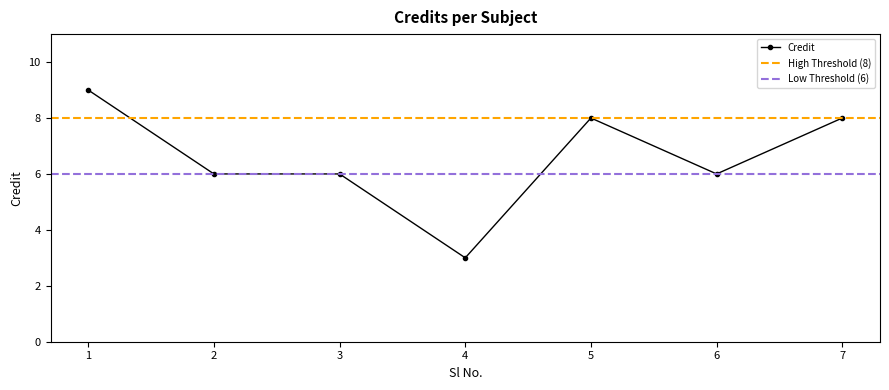

Rank the categories by value from lowest to highest.

4, 2, 3, 6, 5, 7, 1